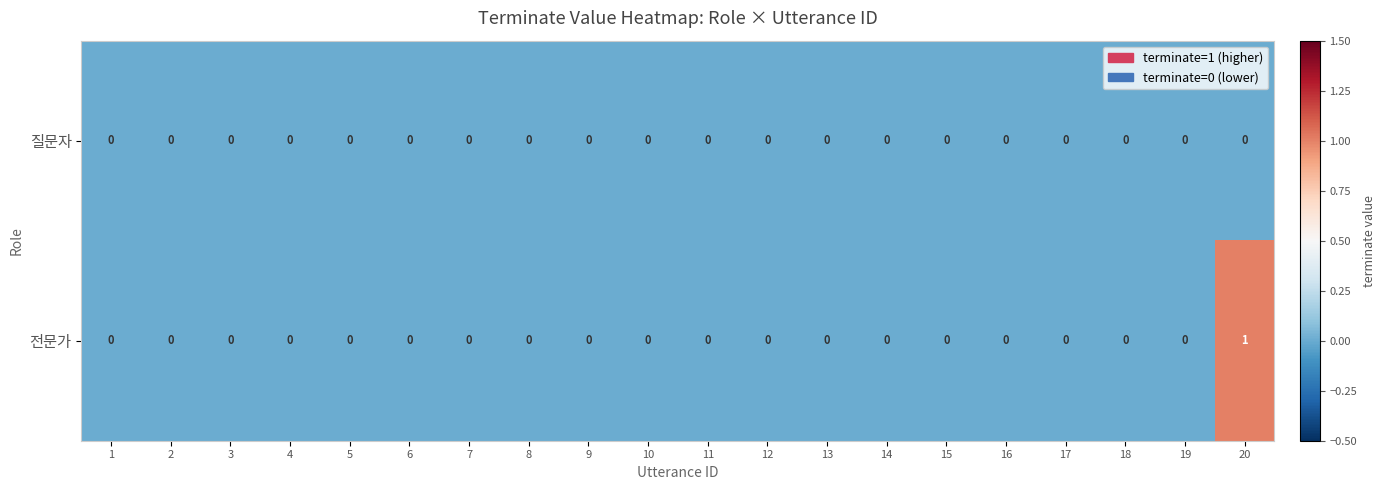

At which category does the chart reach its peak across all series?

20